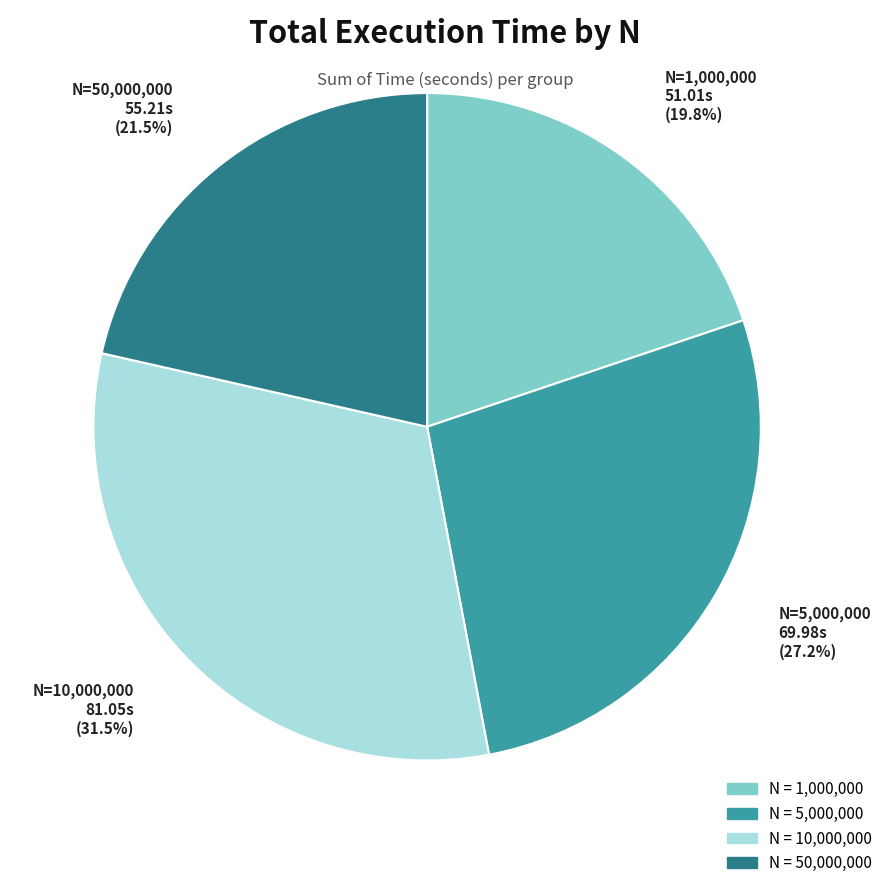

Does any single category account for the majority?

No